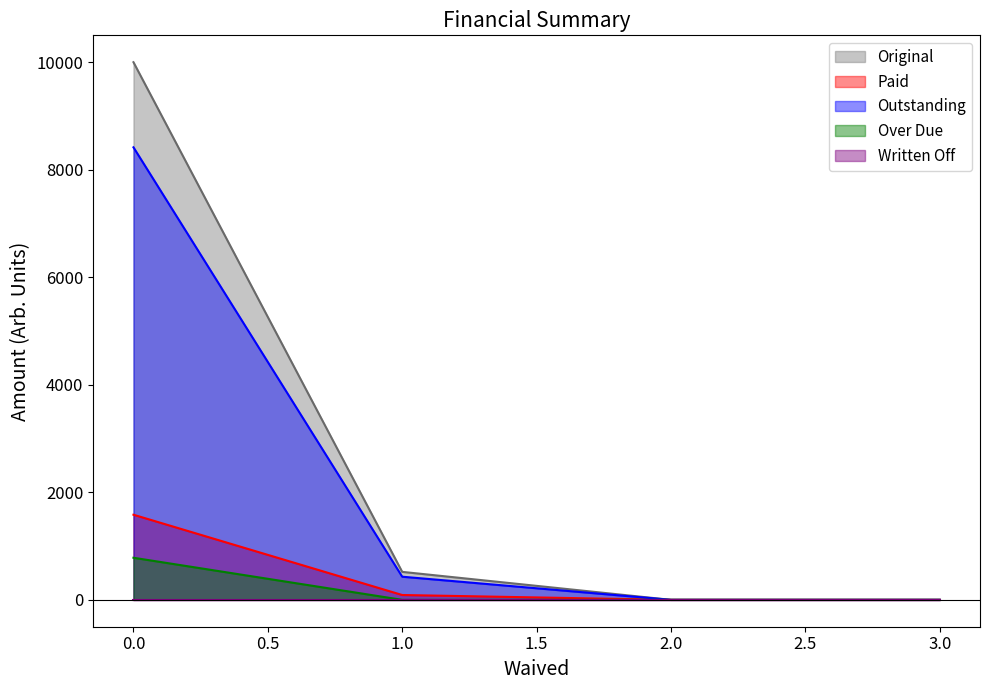

The value of Original at 0.0 is 5625.3. True or false?

False